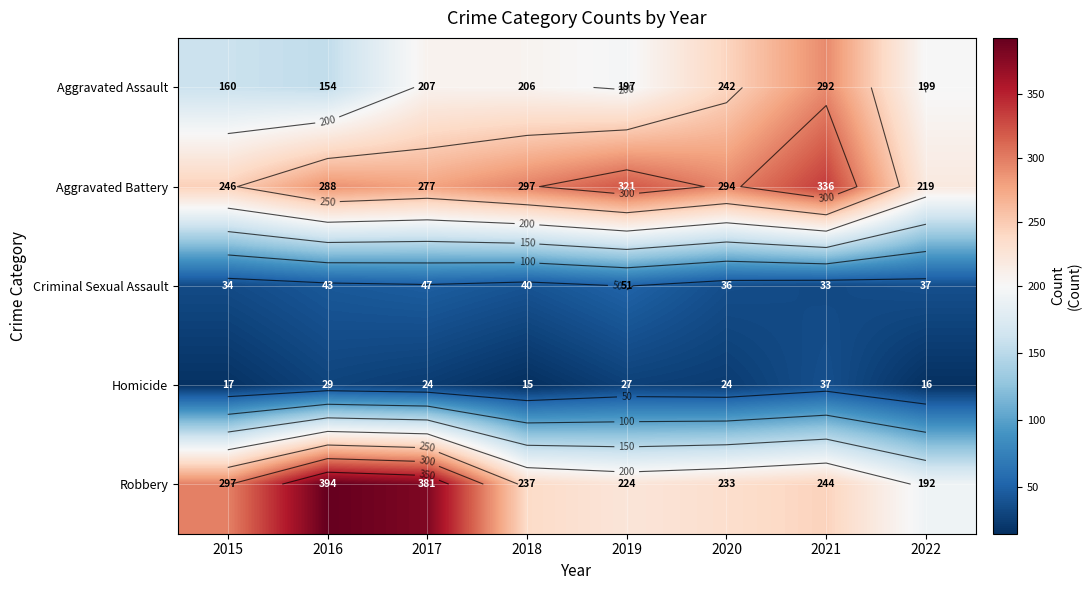

Rank the categories by Aggravated Battery value from highest to lowest.

2021, 2019, 2018, 2020, 2016, 2017, 2015, 2022